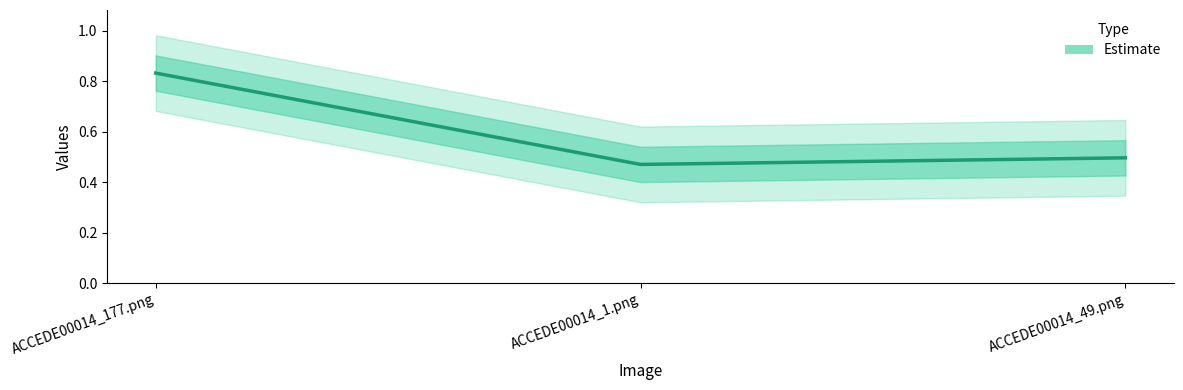

What is the sum of all values?

1.8